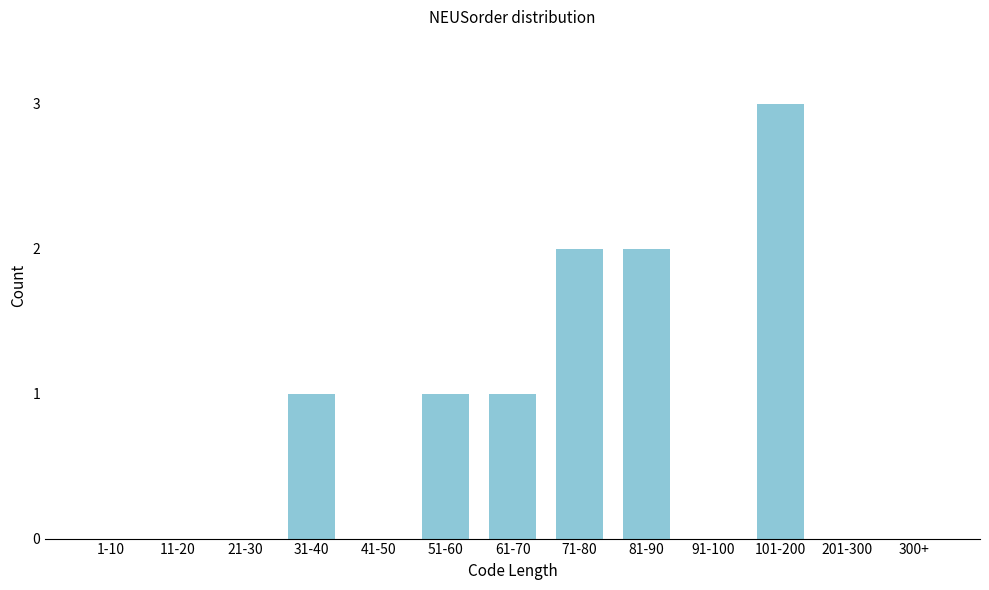

Reading left to right, what are all the values shown in this chart?

1-10=0	11-20=0	21-30=0	31-40=1	41-50=0	51-60=1	61-70=1	71-80=2	81-90=2	91-100=0	101-200=3	201-300=0	300+=0